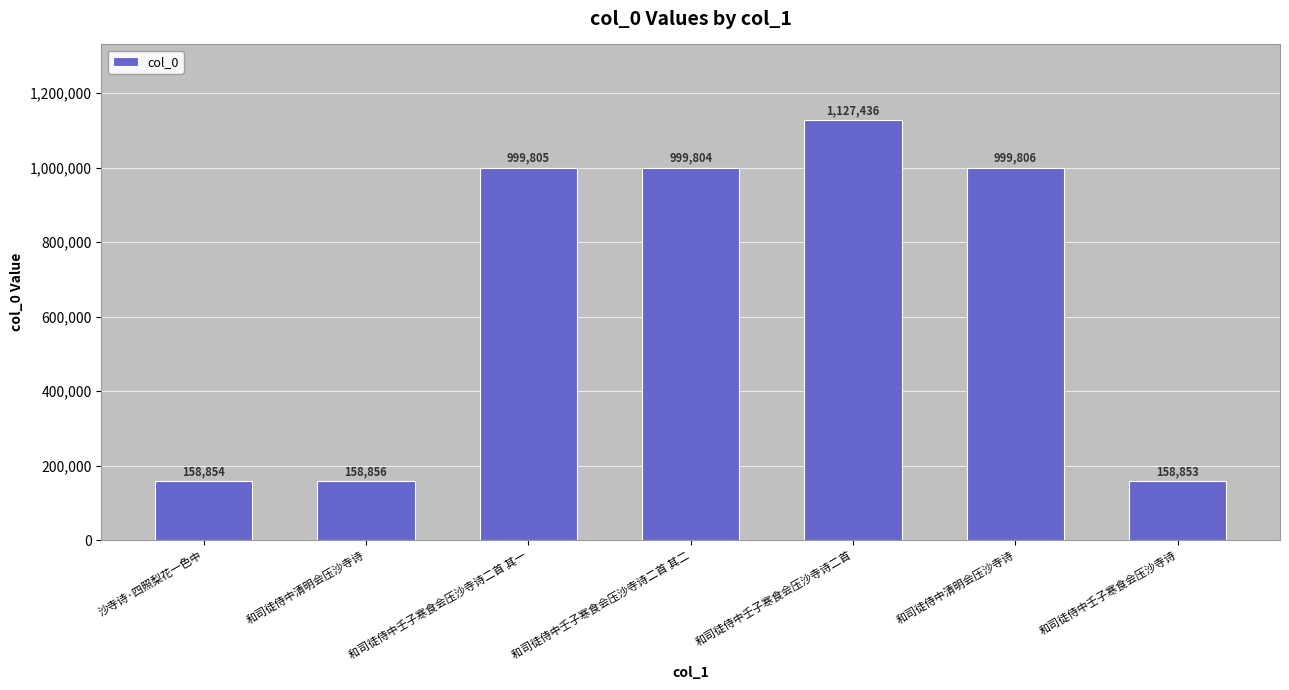

How many bars are there in total?

7